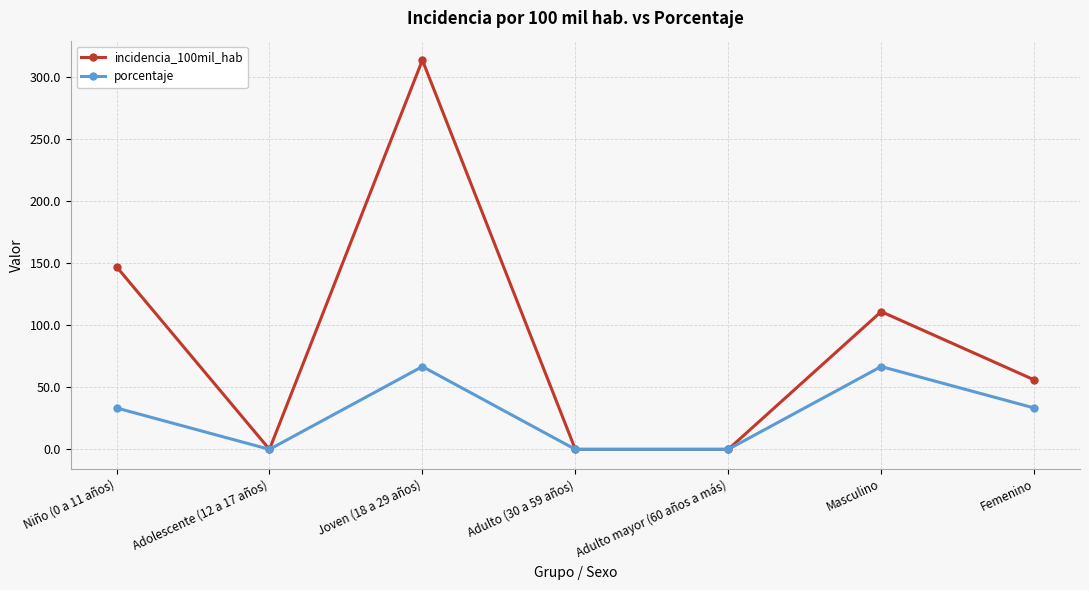

What is the label of the 7th point from the left?

Femenino